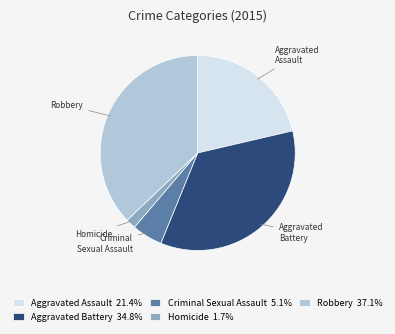

Between Homicide and Aggravated Assault, which is larger?

Aggravated Assault